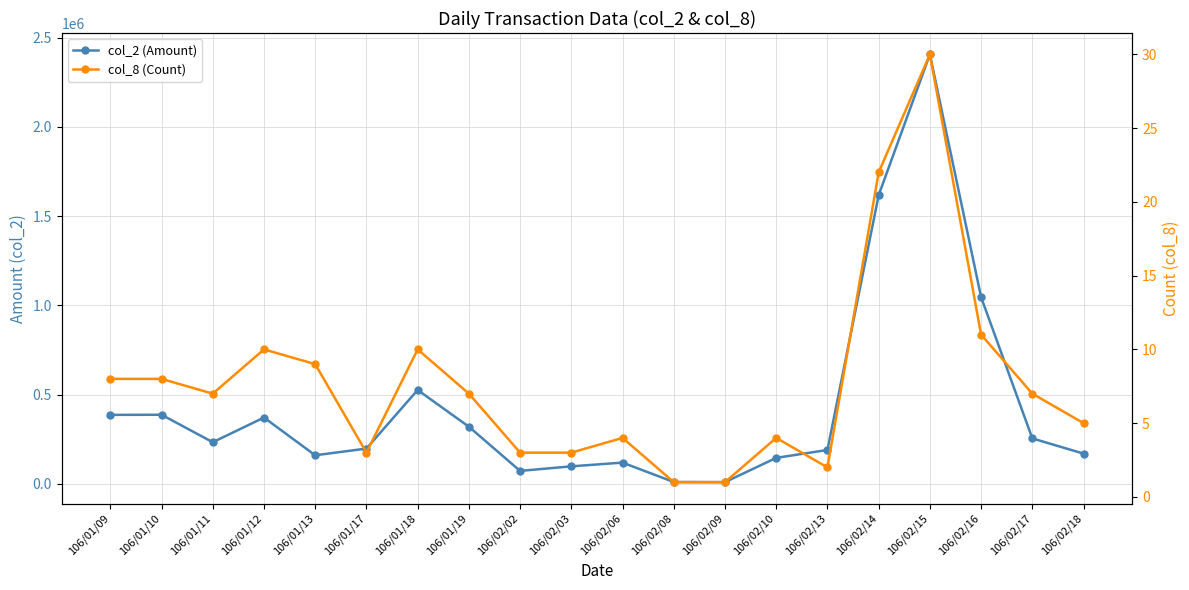

How many distinct data groups are displayed?

2